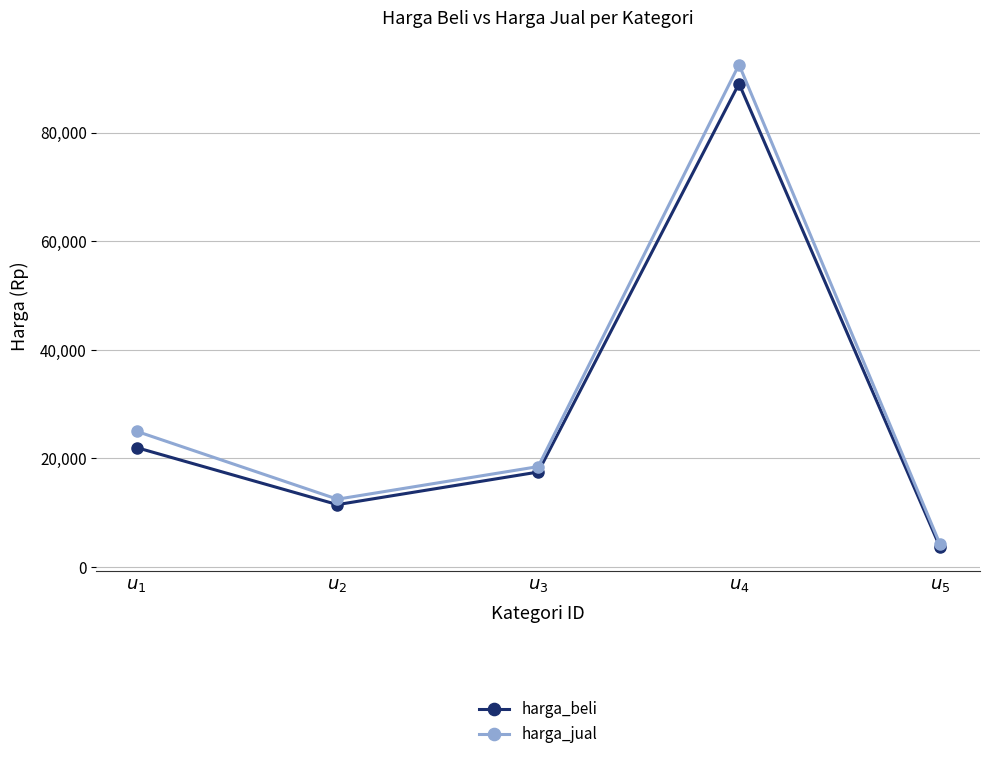

What is the sum of all harga_jual values?

152800